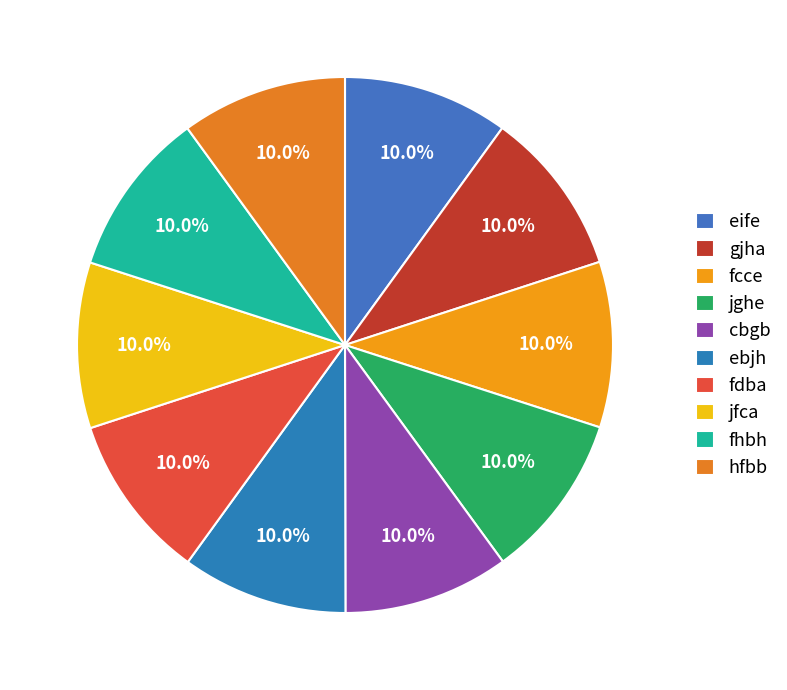

Is there any slice that represents more than half of the pie?

No